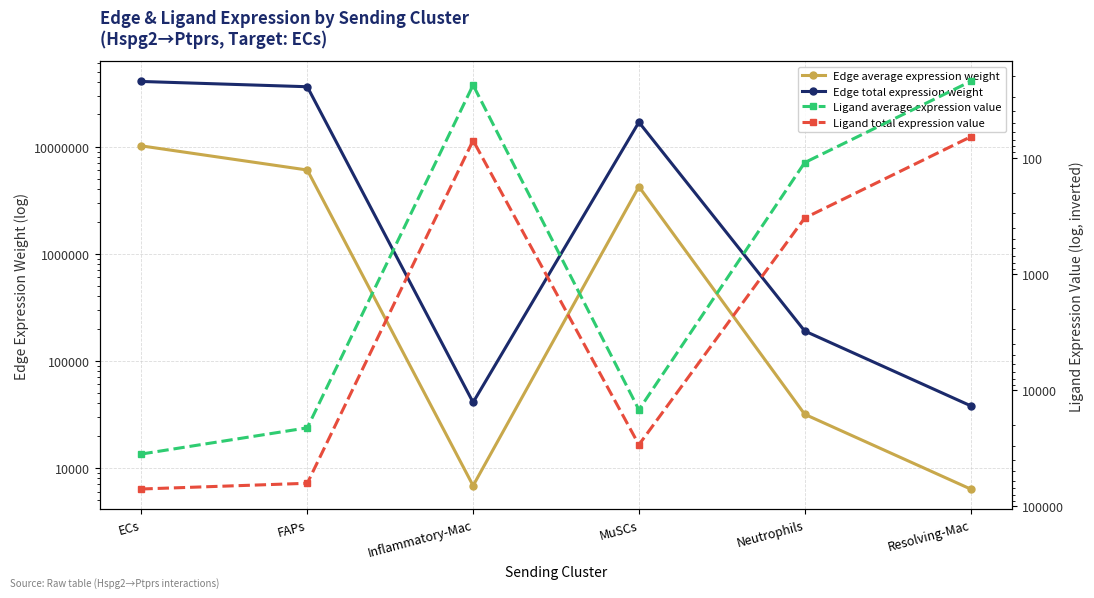

Reading right to left, extract all data points from this chart.

Edge average expression weight: Resolving-Mac=6334.2	Neutrophils=31607.0	MuSCs=4236625.5	Inflammatory-Mac=6802.6	FAPs=6057758.1	ECs=10178082.2
Edge total expression weight: Resolving-Mac=38005.3	Neutrophils=189642.1	MuSCs=16946501.8	Inflammatory-Mac=40815.6	FAPs=36346548.6	ECs=40712328.9
Ligand average expression value: Resolving-Mac=22.1	Neutrophils=110.1	MuSCs=14759.8	Inflammatory-Mac=23.7	FAPs=21104.4	ECs=35459.0
Ligand total expression value: Resolving-Mac=66.2	Neutrophils=330.3	MuSCs=29519.6	Inflammatory-Mac=71.1	FAPs=63313.1	ECs=70918.0